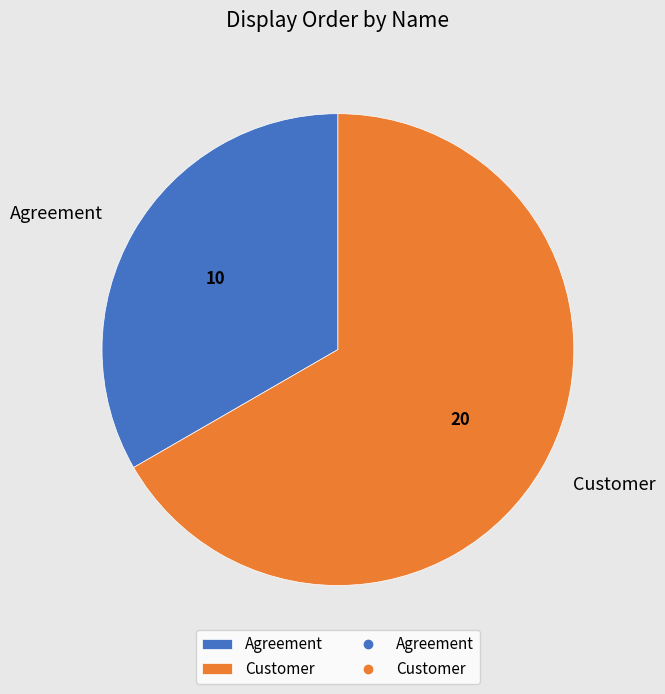

How many segments does this pie chart have?

2